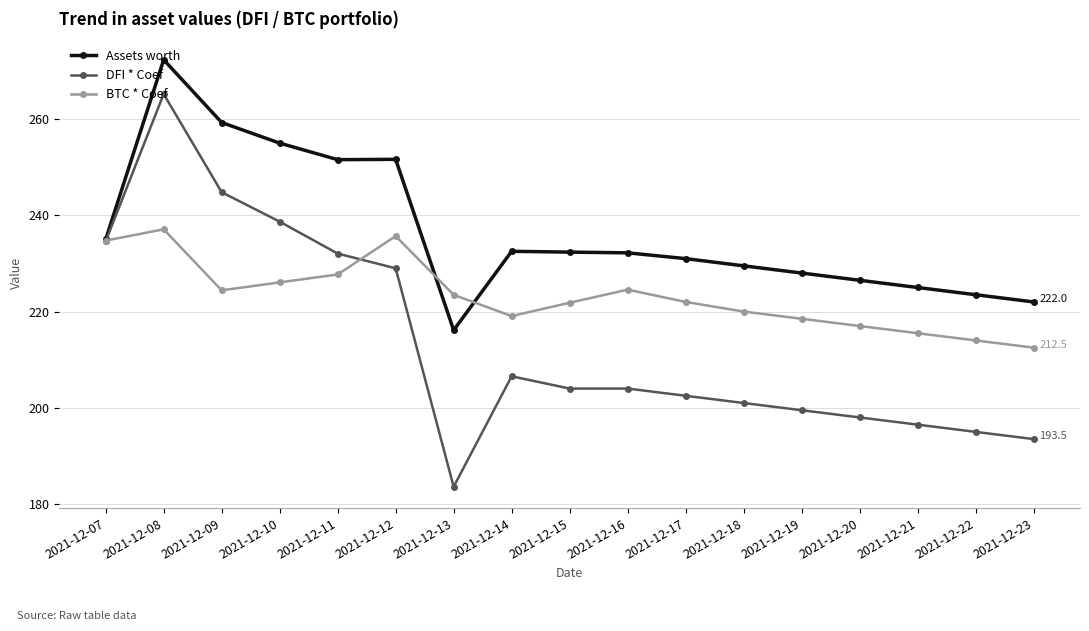

Which series has the largest range (max minus min)?

DFI * Coef